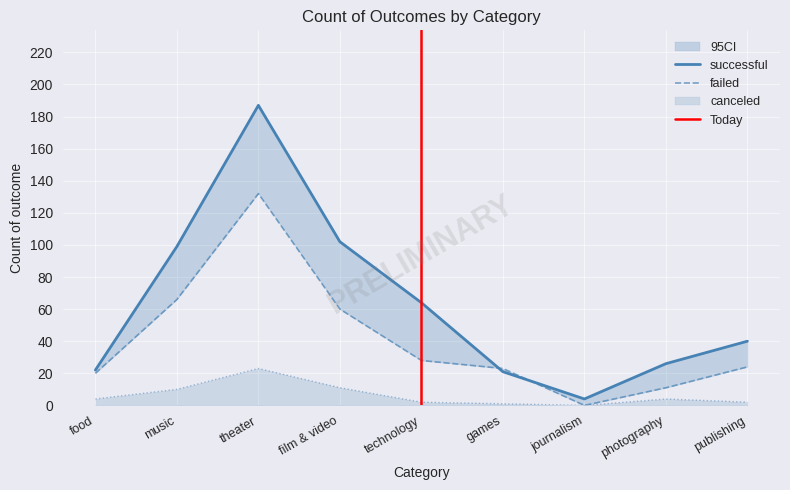

At which label does successful first exceed 40?

music